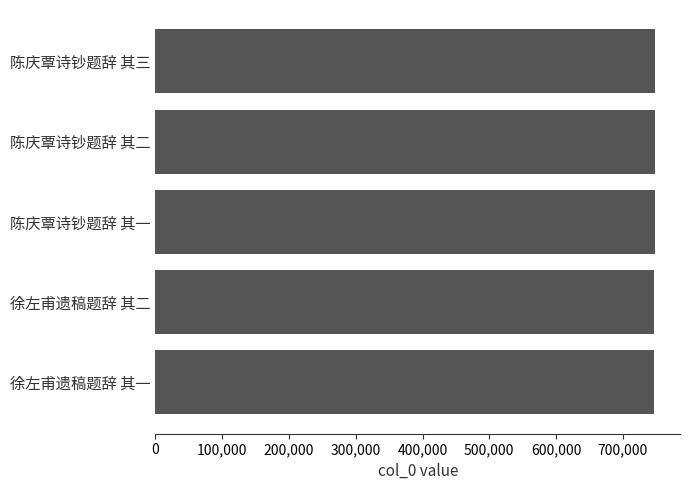

How many bars are there in total?

5